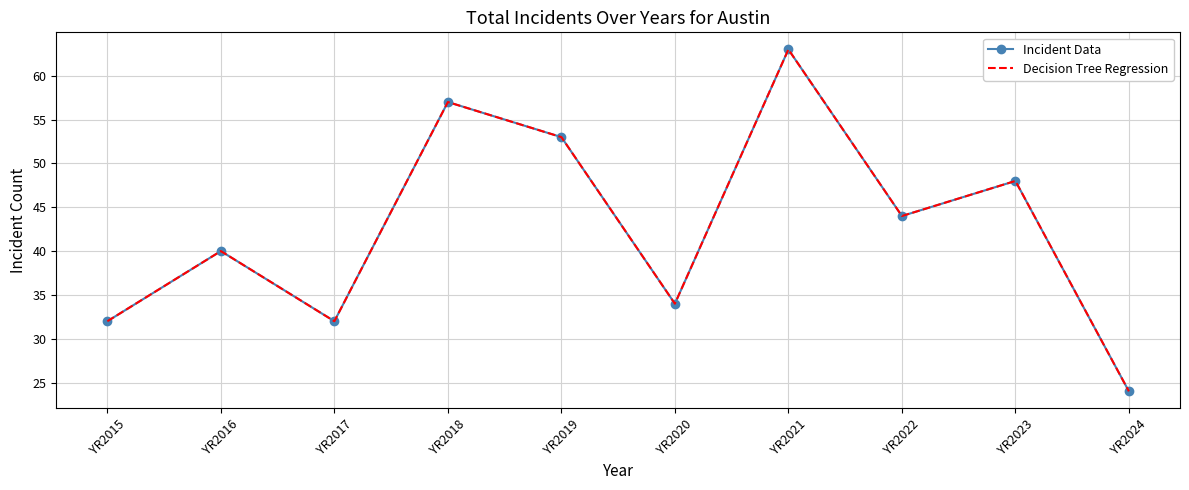

Reading left to right, extract all data points from this chart.

Incident Data: YR2015=32	YR2016=40	YR2017=32	YR2018=57	YR2019=53	YR2020=34	YR2021=63	YR2022=44	YR2023=48	YR2024=24
Decision Tree Regression: YR2015=32	YR2016=40	YR2017=32	YR2018=57	YR2019=53	YR2020=34	YR2021=63	YR2022=44	YR2023=48	YR2024=24